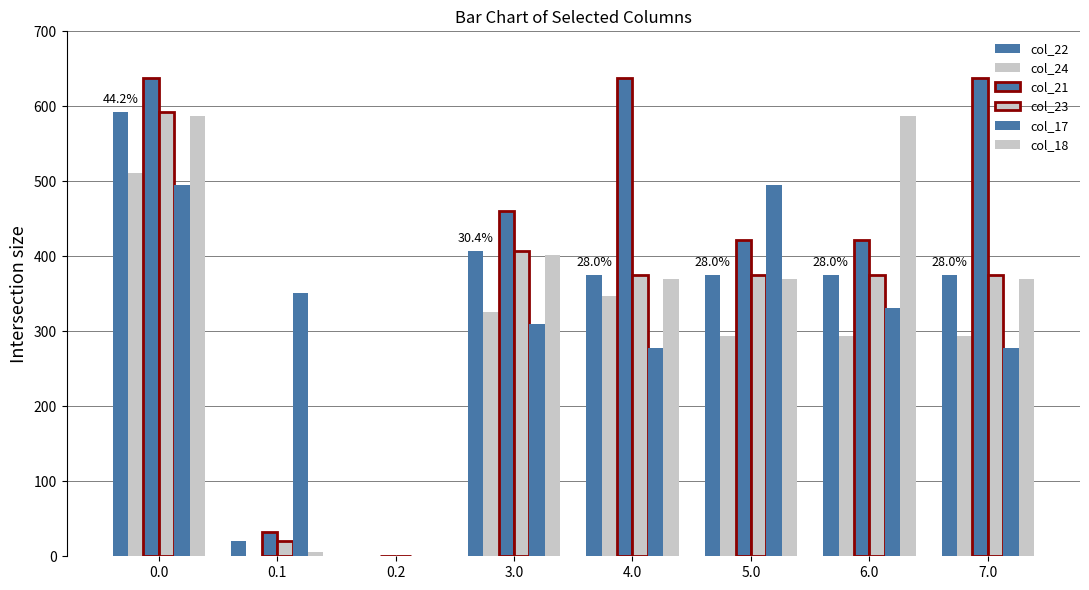

Which series has the largest total across all categories?

col_21